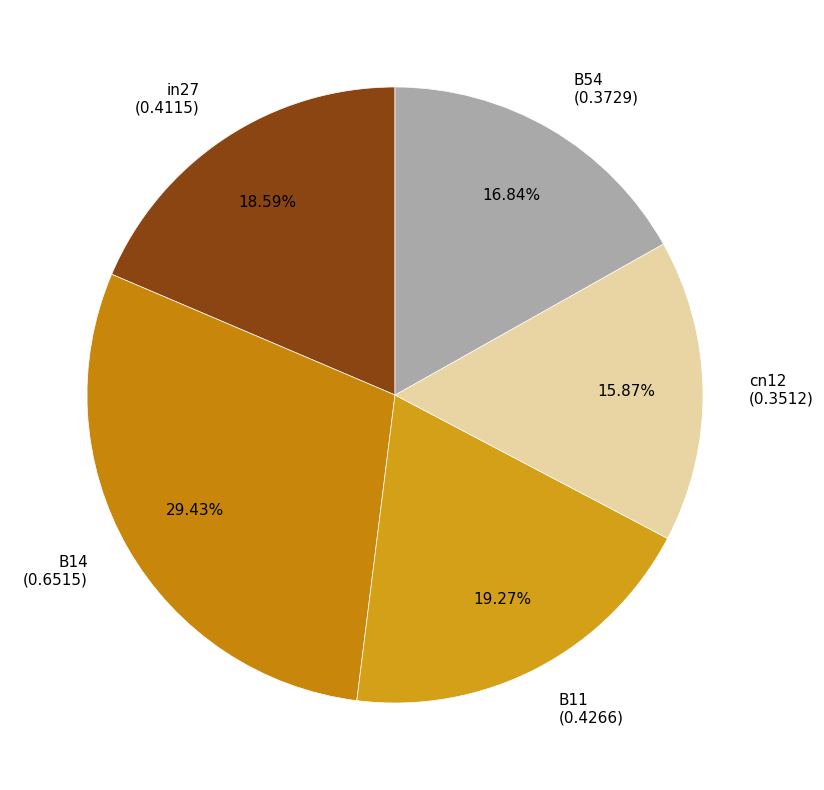

Rank the categories by value from highest to lowest.

B14, B11, in27, B54, cn12